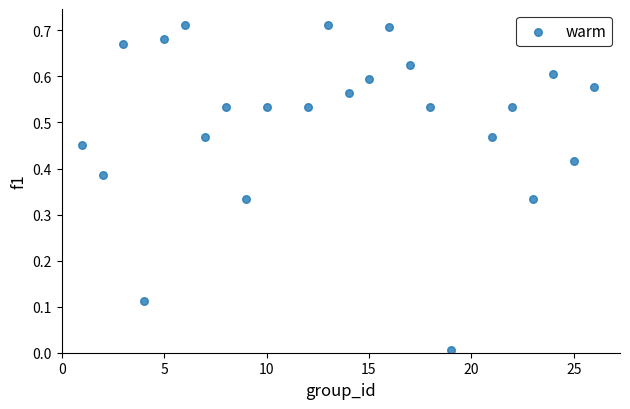

What is the range of X values (max minus min)?

25.0